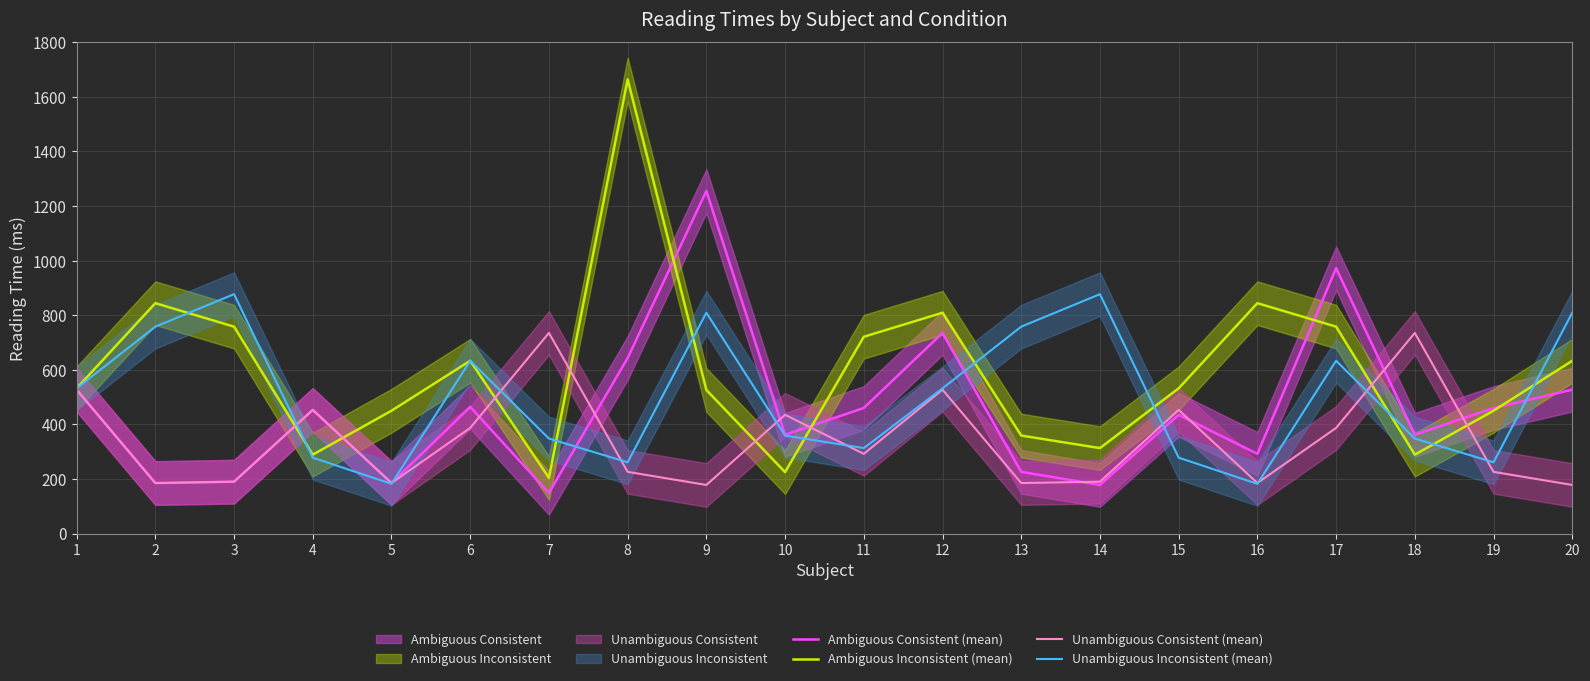

Reading left to right, what are all the values shown in this chart?

Ambiguous Consistent (mean): 1=527	2=185	3=190	4=453	5=185	6=464	7=149	8=643	9=1255	10=362	11=460	12=735	13=226	14=178	15=435	16=292	17=972	18=362	19=460	20=527
Ambiguous Inconsistent (mean): 1=532	2=844	3=758	4=289	5=450	6=633	7=204	8=1664	9=526	10=225	11=721	12=809	13=359	14=313	15=532	16=844	17=758	18=289	19=450	20=633
Unambiguous Consistent (mean): 1=527	2=185	3=190	4=453	5=185	6=387	7=735	8=226	9=178	10=435	11=292	12=527	13=185	14=190	15=453	16=185	17=387	18=735	19=226	20=178
Unambiguous Inconsistent (mean): 1=532	2=758	3=877	4=278	5=182	6=633	7=348	8=261	9=809	10=359	11=313	12=532	13=758	14=877	15=278	16=182	17=633	18=348	19=261	20=809